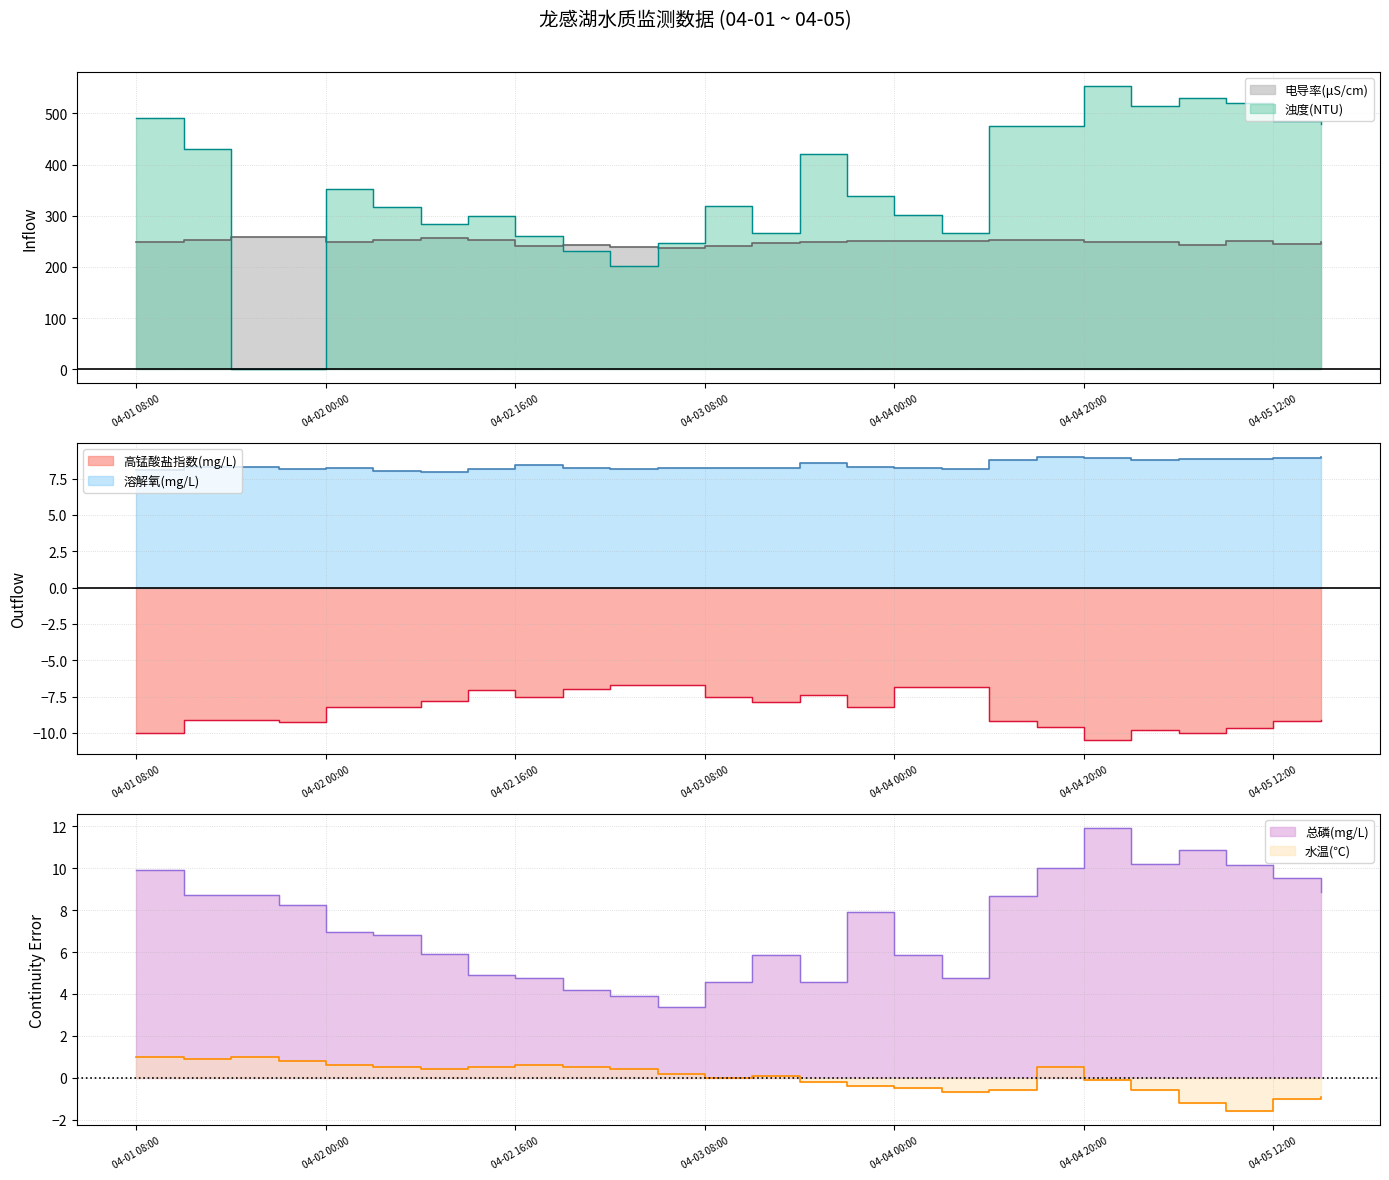

What is the minimum value shown in the chart?

-10.5